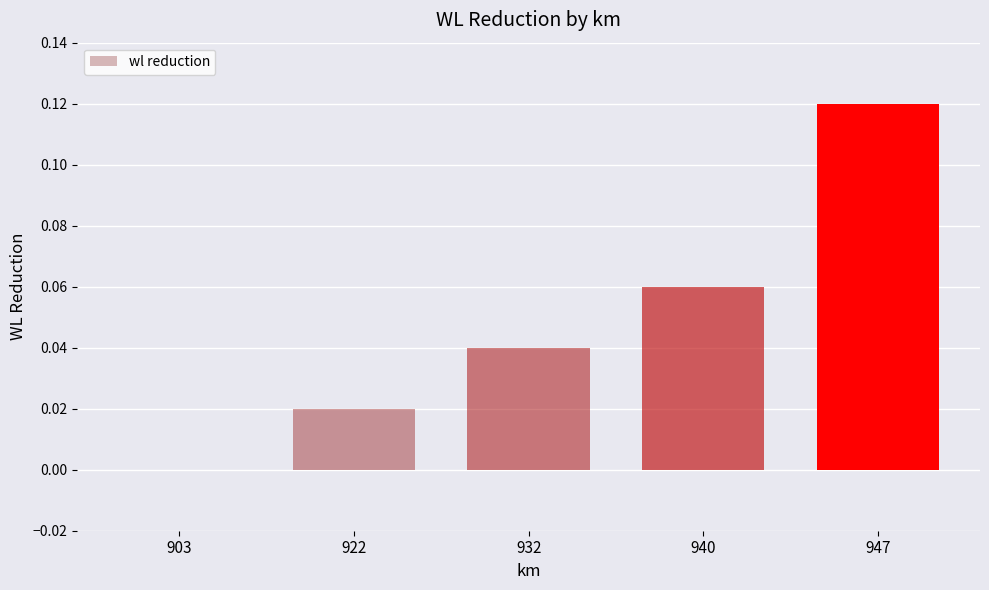

At which category does the chart reach its peak across all series?

947